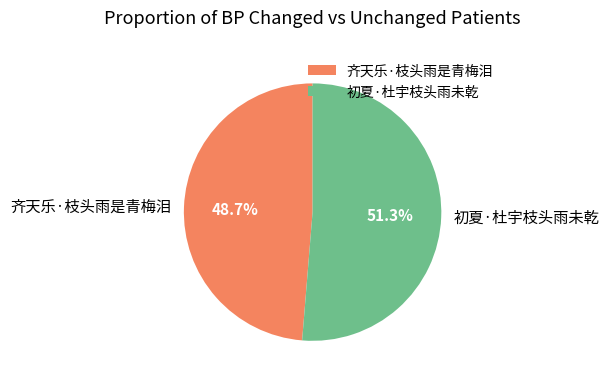

How many segments does this pie chart have?

2